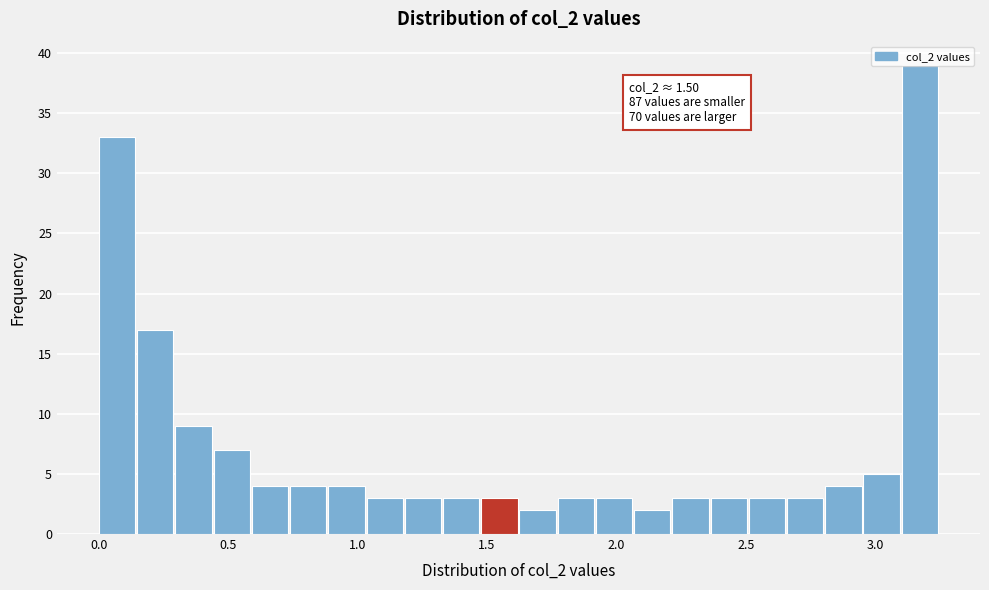

Around what value on the x-axis is the tallest bar? Give the approximate position of its centre, as read against the axis.

3.15